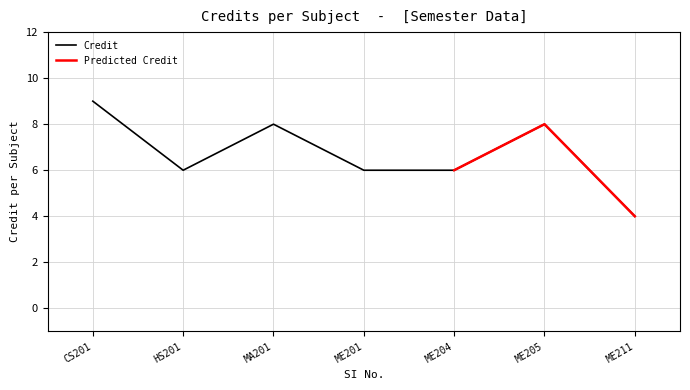

What is the maximum value for Credit?

9